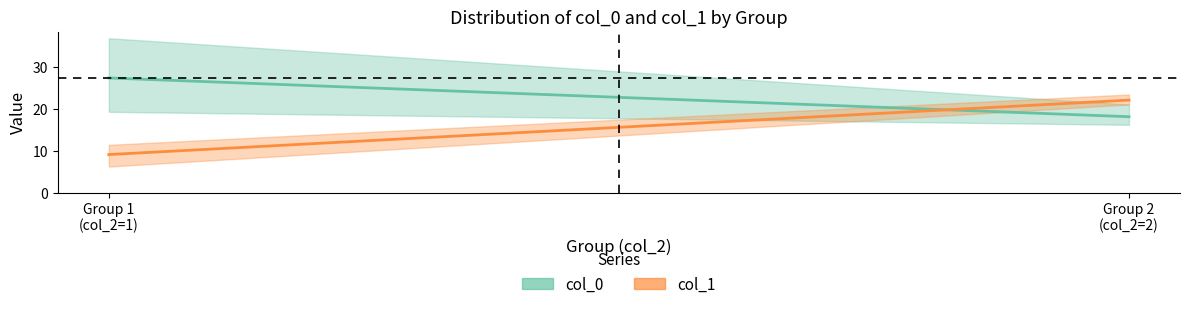

Reading right to left, list all the values displayed in this chart.

col_0 mean: Group 2
(col_2=2)=18.1	Group 1
(col_2=1)=27.4
col_1 mean: Group 2
(col_2=2)=22.1	Group 1
(col_2=1)=9.1